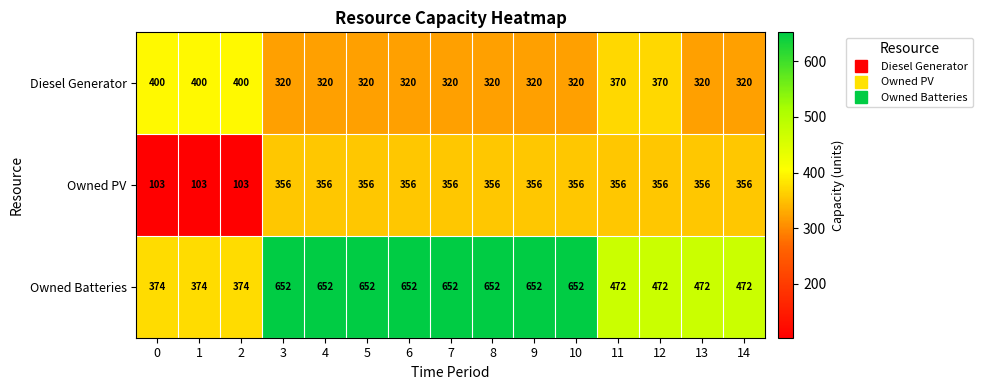

What value does the Owned PV series have at 4?

356